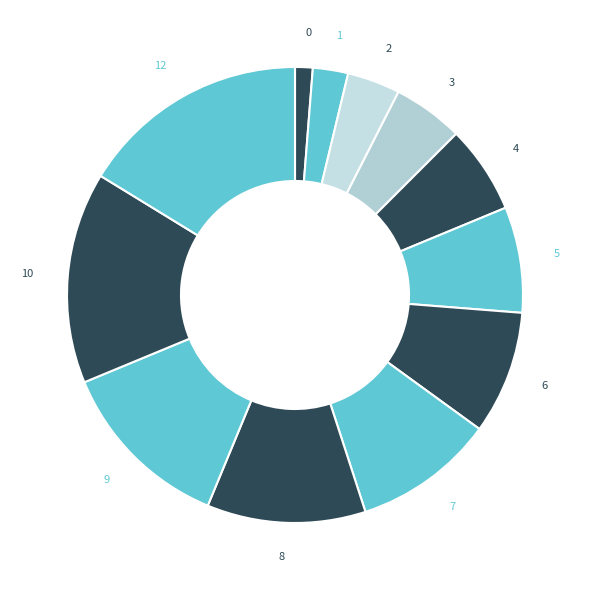

Is there a majority slice in this chart?

No